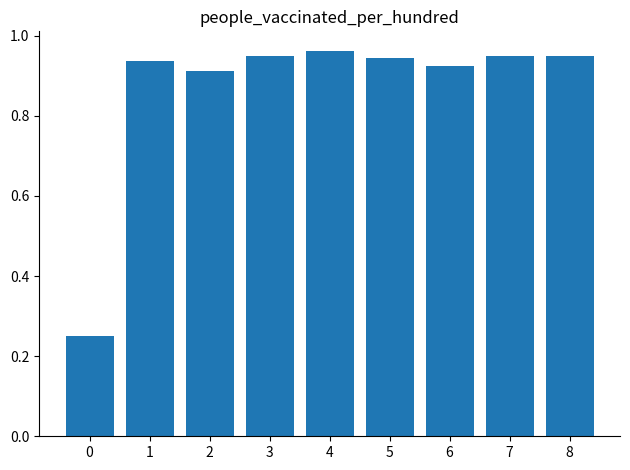

What is the difference between the second highest and minimum values?

0.7